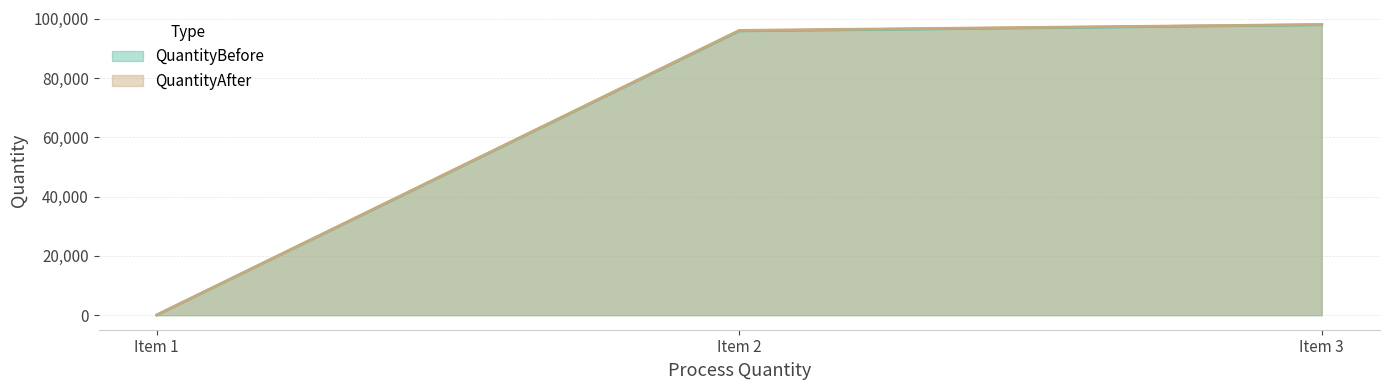

The QuantityAfter series shows 73 at Item 1. True or false?

True